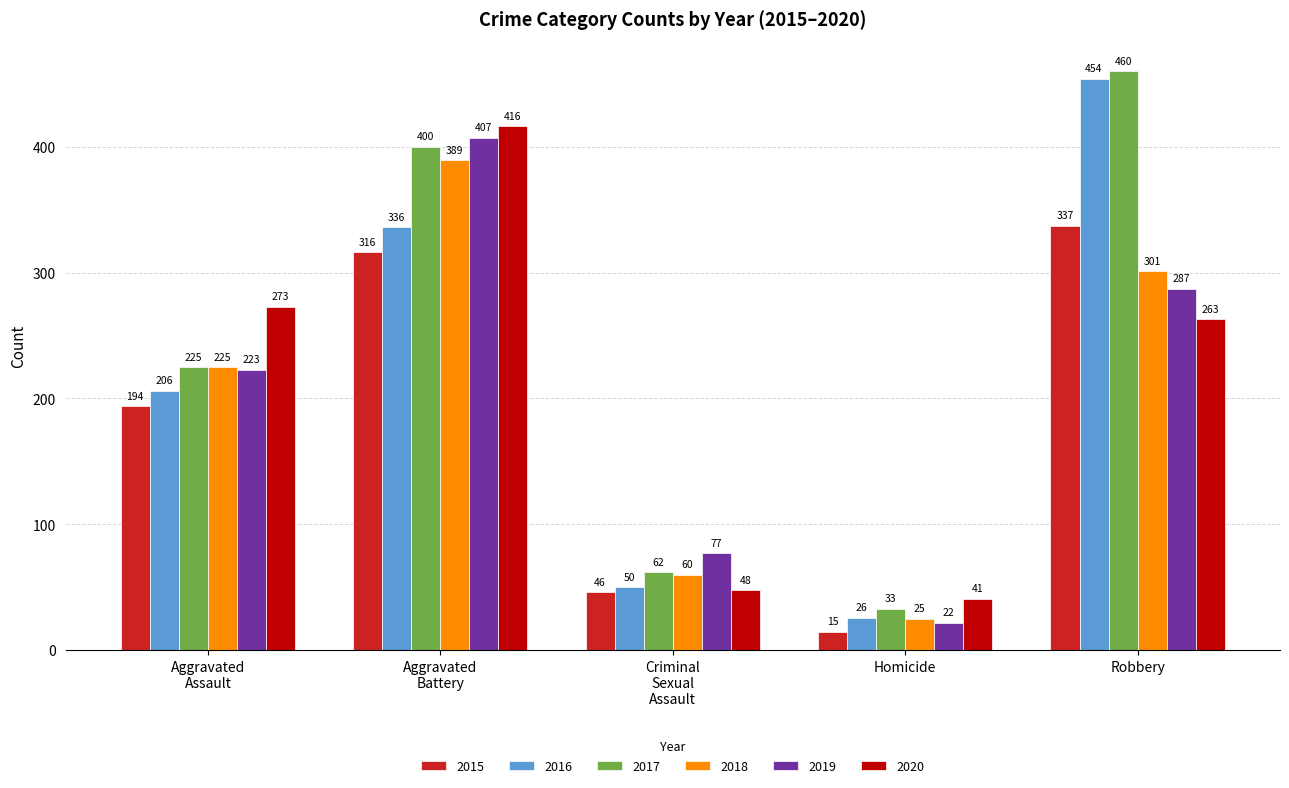

What is the minimum value for 2018?

25